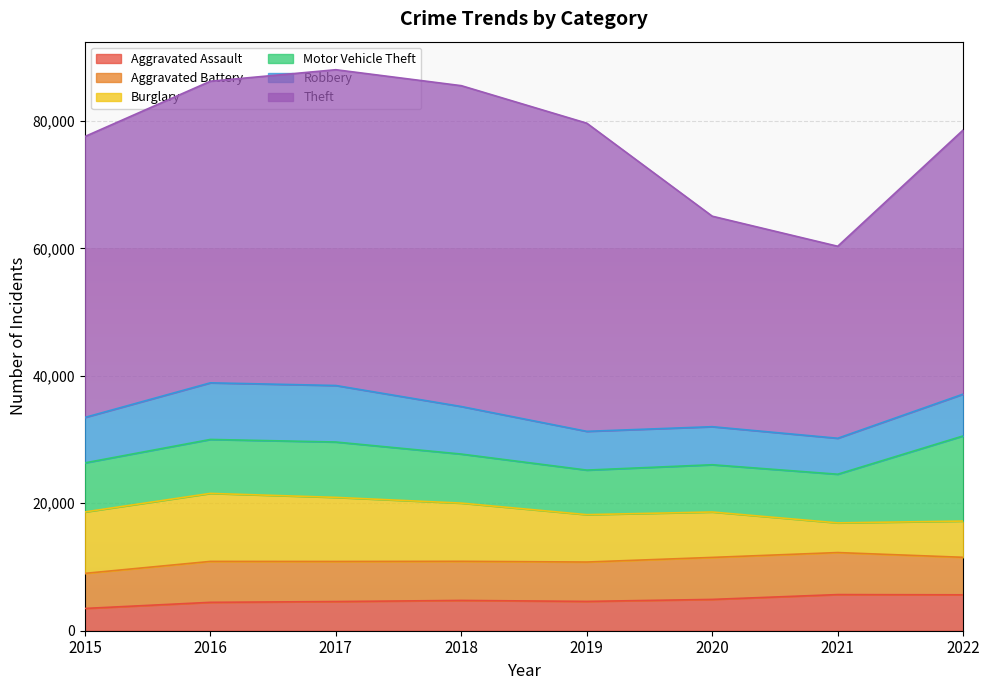

Reading left to right, extract all data points from this chart.

Aggravated Assault: 3496	4456	4579	4755	4601	4915	5672	5636
Aggravated Battery: 5506	6424	6291	6139	6180	6592	6596	5887
Burglary: 9639	10674	10057	9136	7436	7127	4658	5688
Motor Vehicle Theft: 7703	8467	8691	7695	6993	7416	7637	13366
Robbery: 7132	8887	8869	7462	6082	5972	5645	6561
Theft: 44091	47337	49563	50359	48367	33038	30132	41456